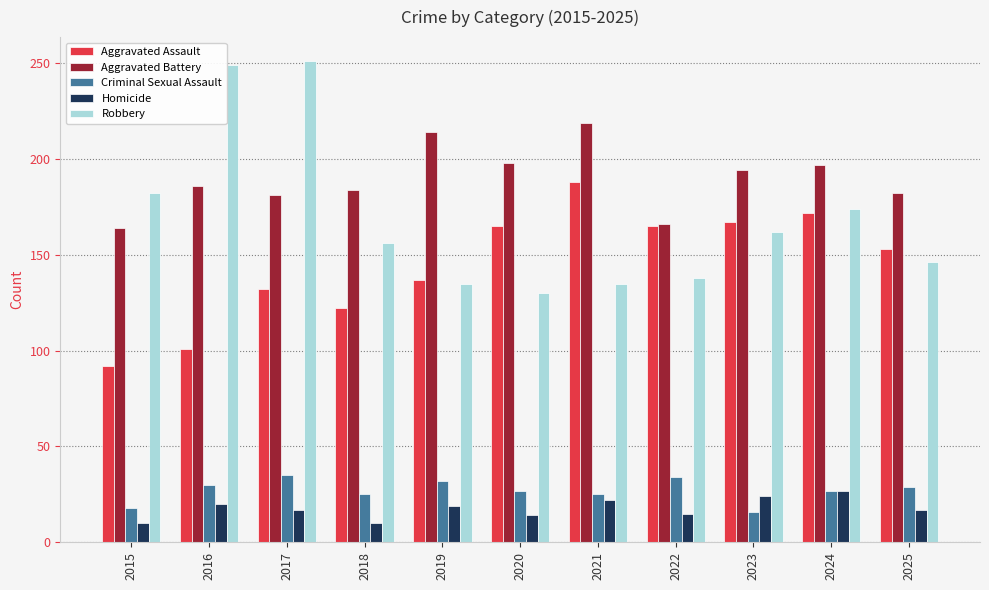

At which label does Aggravated Assault reach its minimum?

2015